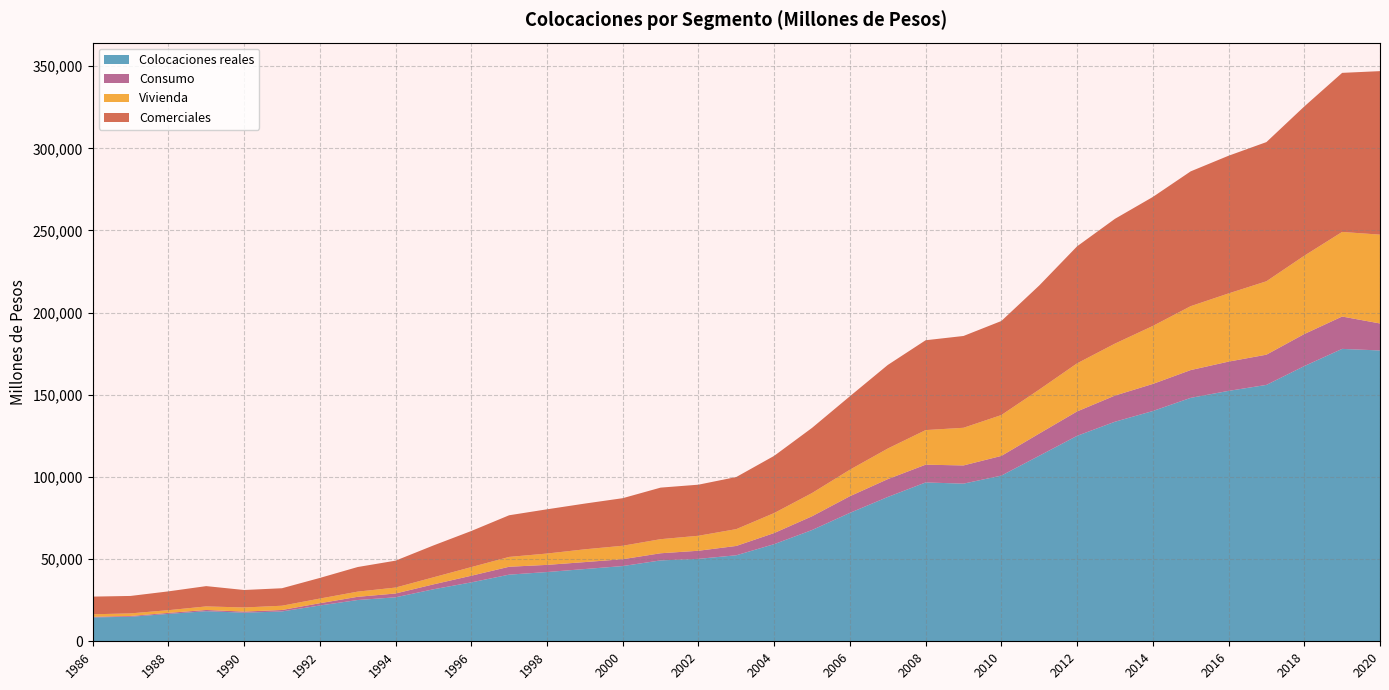

Reading left to right, transcribe all the data shown in this chart.

Colocaciones reales: 1986=14534	1987=14937	1988=16658	1989=18323	1990=17399	1991=18164	1992=21791	1993=25120	1994=26761	1995=31647	1996=35848	1997=40556	1998=42148	1999=43970	2000=45784	2001=49222	2002=50174	2003=52350	2004=59122	2005=67716	2006=78157	2007=87828	2008=96668	2009=95943	2010=100833	2011=112910	2012=125033	2013=133619	2014=140129	2015=148148	2016=152395	2017=156025	2018=167477	2019=177948	2020=176990
Consumo: 1986=391	1987=471	1988=636	1989=733	1990=683	1991=883	1992=1378	1993=1949	1994=2320	1995=2991	1996=4045	1997=4805	1998=4353	1999=4231	2000=4166	2001=4347	2002=4926	2003=5678	2004=6766	2005=8369	2006=10141	2007=10855	2008=10811	2009=11076	2010=11989	2011=13514	2012=14855	2013=15920	2014=16492	2015=16906	2016=17807	2017=18394	2018=19506	2019=19696	2020=16428
Vivienda: 1986=1510	1987=1577	1988=1635	1989=2171	1990=2499	1991=2600	1992=2835	1993=3158	1994=3617	1995=4293	1996=5254	1997=5987	1998=6903	1999=7778	2000=8192	2001=8574	2002=9121	2003=10243	2004=12162	2005=14144	2006=16138	2007=18627	2008=21055	2009=22924	2010=24871	2011=26767	2012=29262	2013=31629	2014=35284	2015=38901	2016=41504	2017=44683	2018=47671	2019=51479	2020=54062
Comerciales: 1986=10757	1987=10609	1988=11449	1989=12351	1990=10631	1991=10635	1992=12550	1993=14967	1994=16372	1995=19392	1996=21966	1997=25349	1998=26917	1999=27831	2000=28947	2001=31376	2002=31085	2003=31710	2004=34815	2005=39651	2006=44697	2007=50853	2008=54675	2009=55864	2010=57227	2011=63332	2012=71217	2013=75934	2014=78498	2015=82035	2016=83785	2017=84692	2018=90821	2019=96806	2020=99508